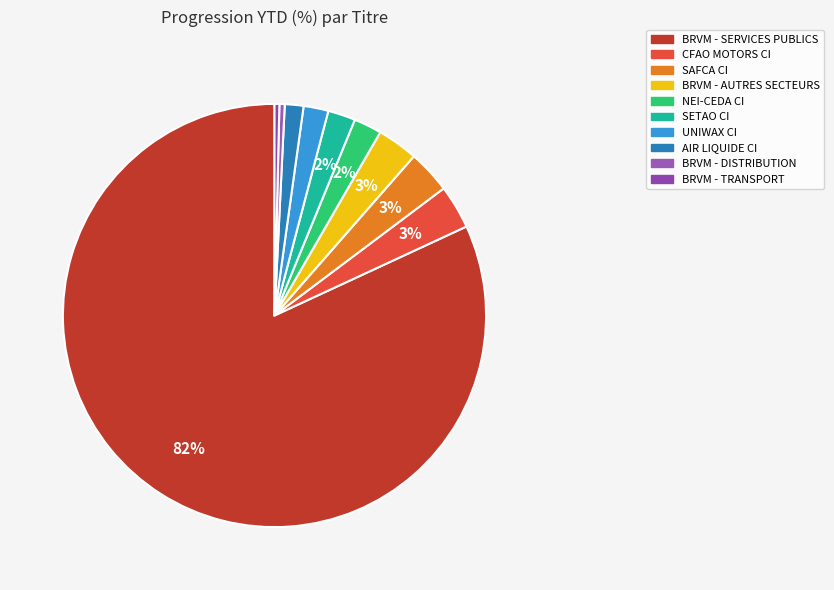

True or false: BRVM - DISTRIBUTION accounts for 0% of the total.

True